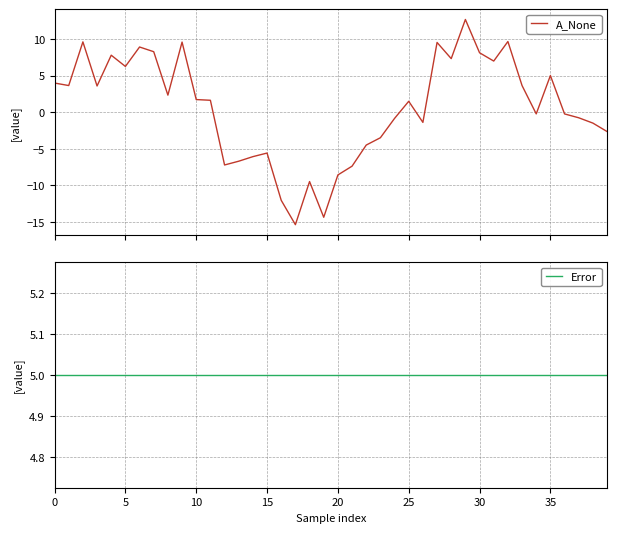

Count the number of categories in the chart.

40